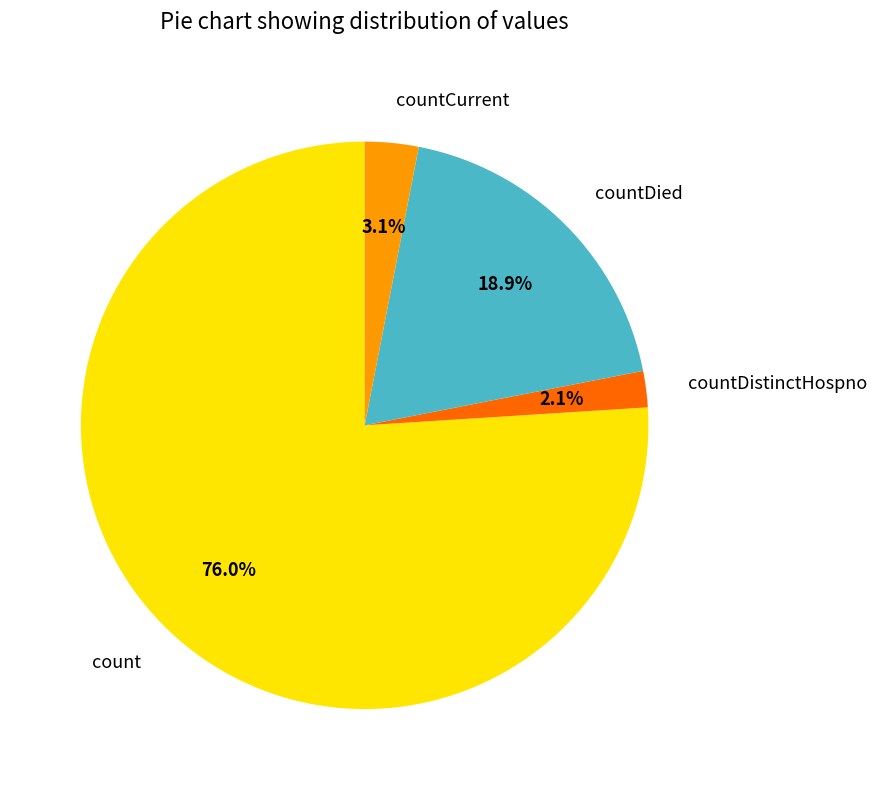

Which category has the smallest portion of the pie?

countDistinctHospno